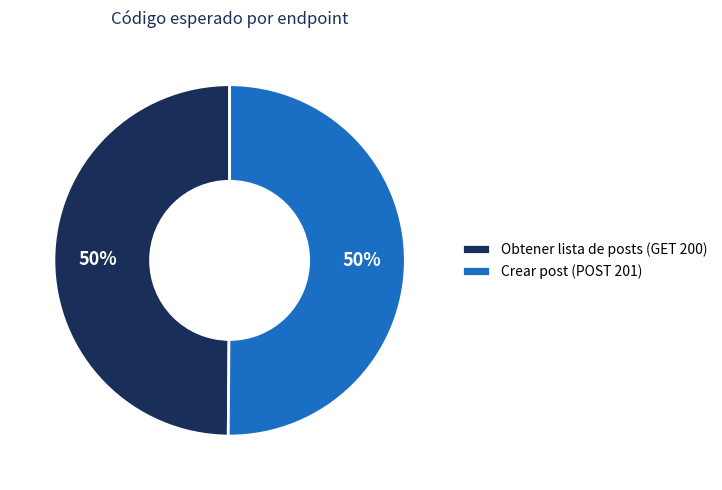

What percentage is the Crear post (POST 201) slice, to the nearest percent?

50%